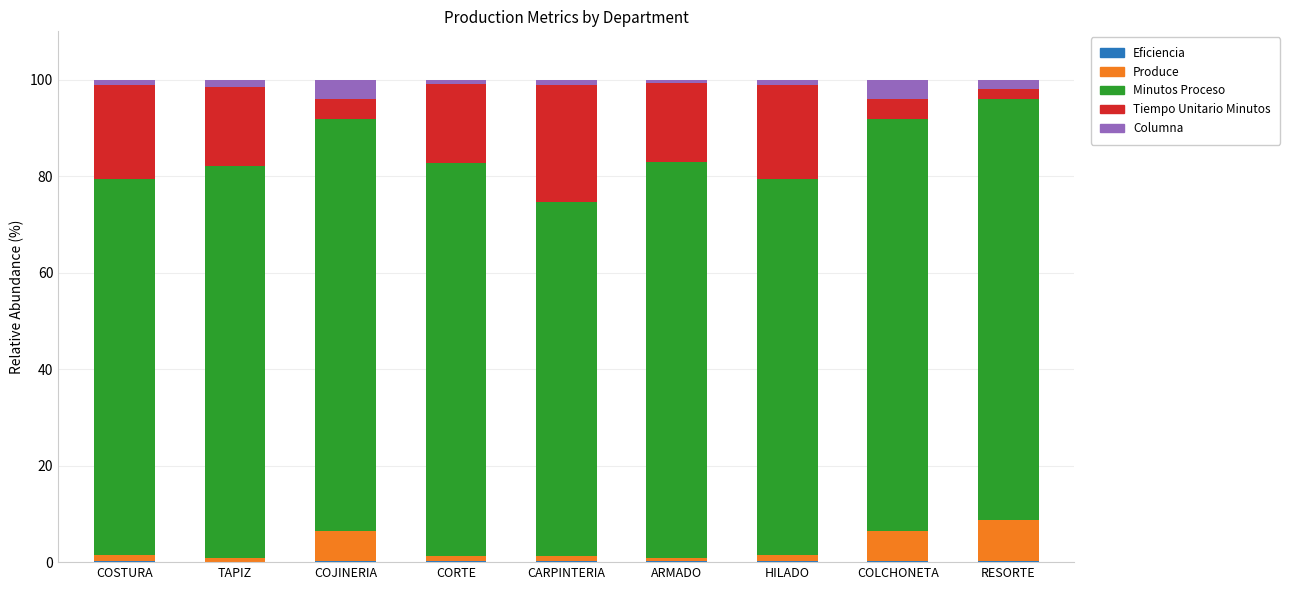

Count the number of data series in this chart.

5